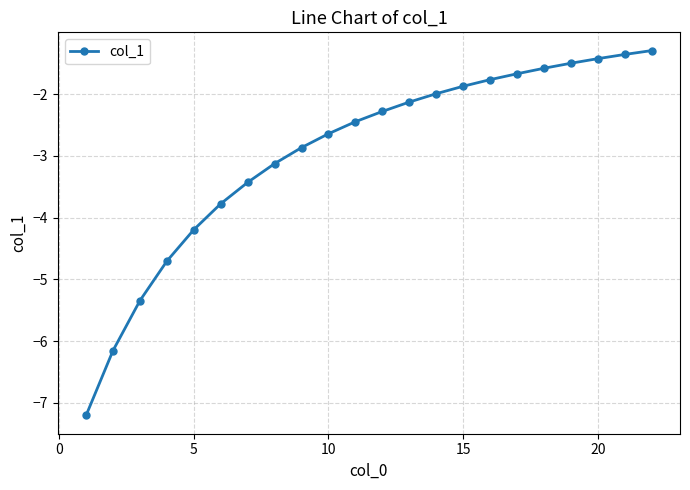

Reading right to left, list all the values displayed in this chart.

-1.3	-1.4	-1.4	-1.5	-1.6	-1.7	-1.8	-1.9	-2.0	-2.1	-2.3	-2.4	-2.6	-2.9	-3.1	-3.4	-3.8	-4.2	-4.7	-5.3	-6.2	-7.2